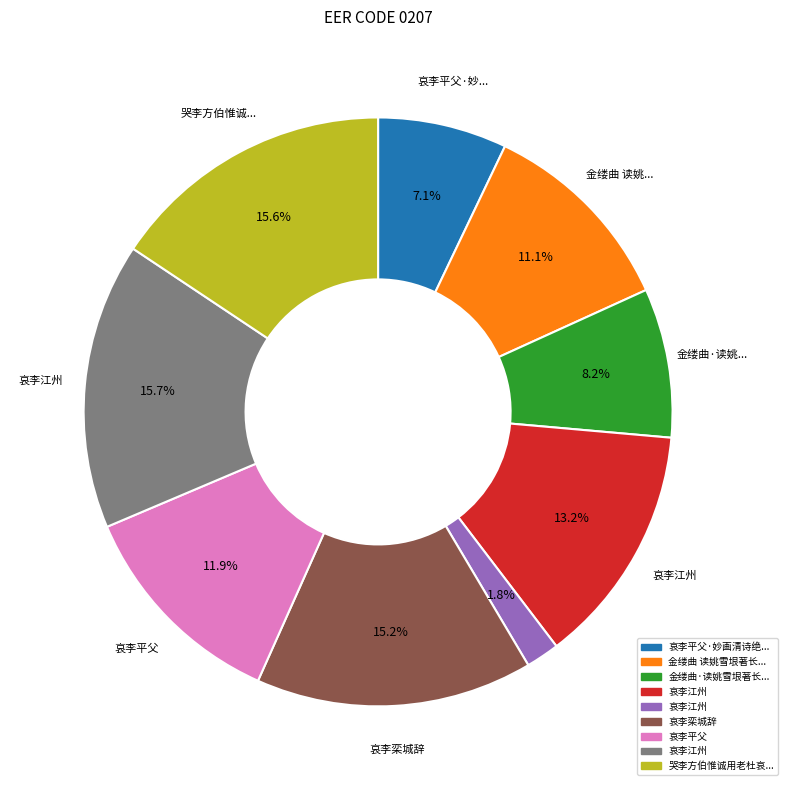

Is there a majority slice in this chart?

No